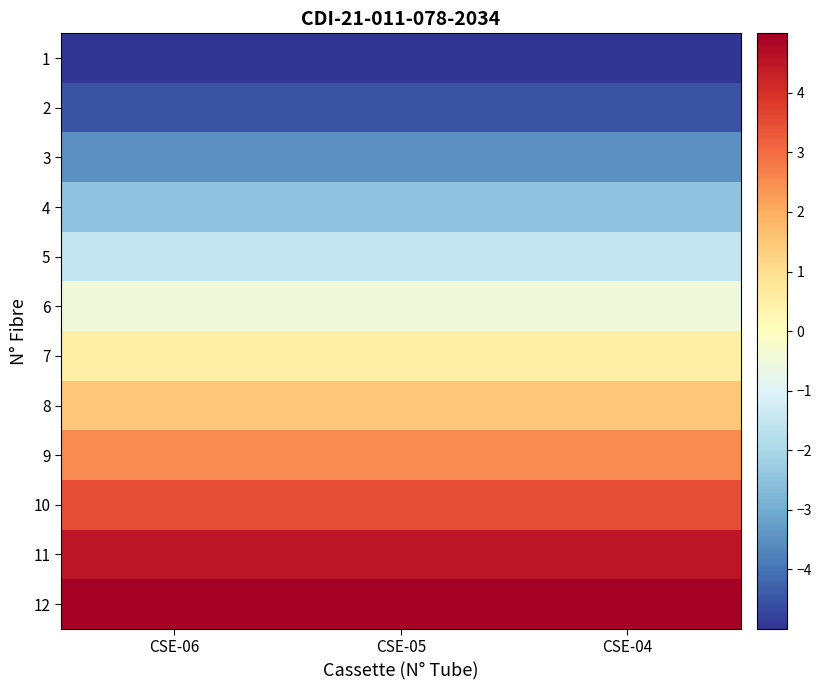

List the series in order of their peak value, lowest first.

1, 2, 3, 4, 5, 6, 7, 8, 9, 10, 11, 12